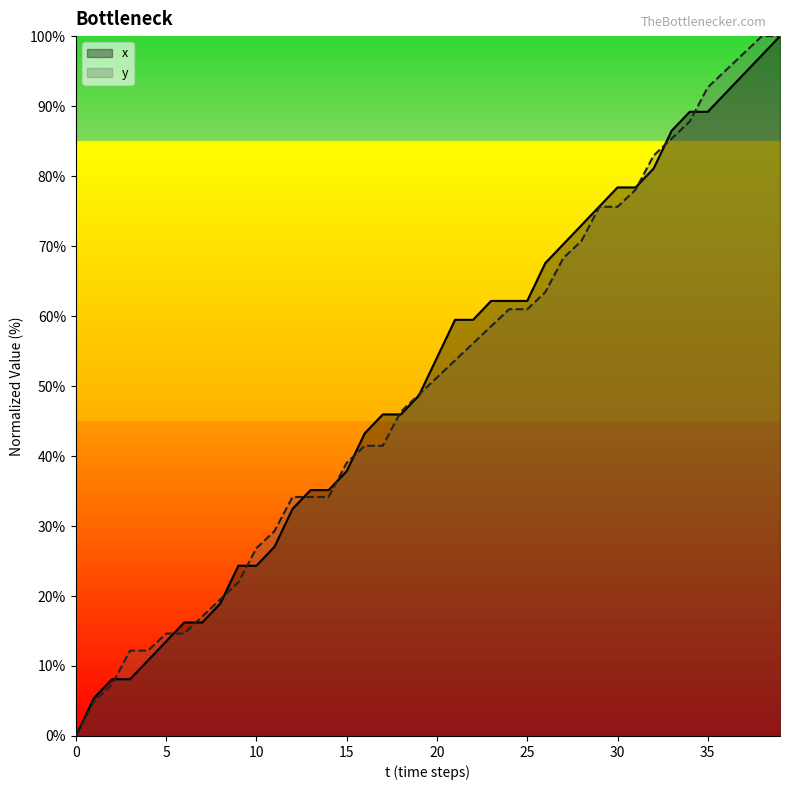

Rank the series by their maximum value, from highest to lowest.

x, y